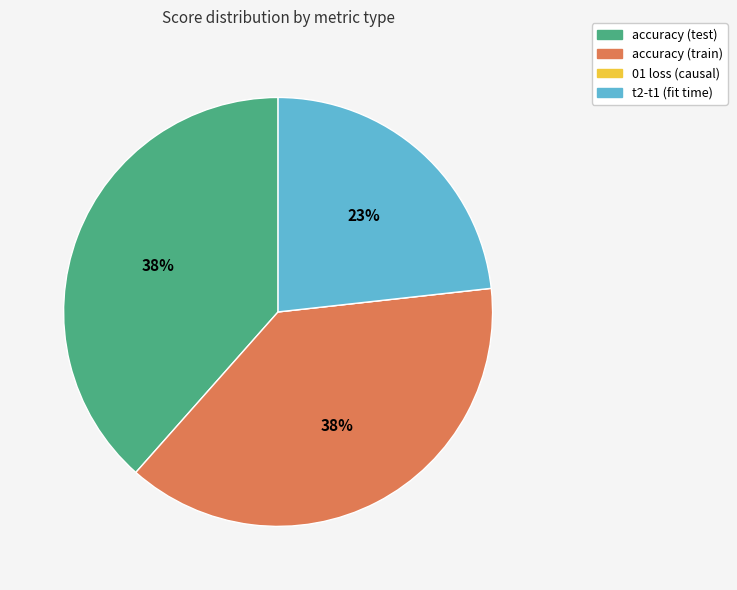

The accuracy (test) slice represents 38% of the pie. True or false?

True